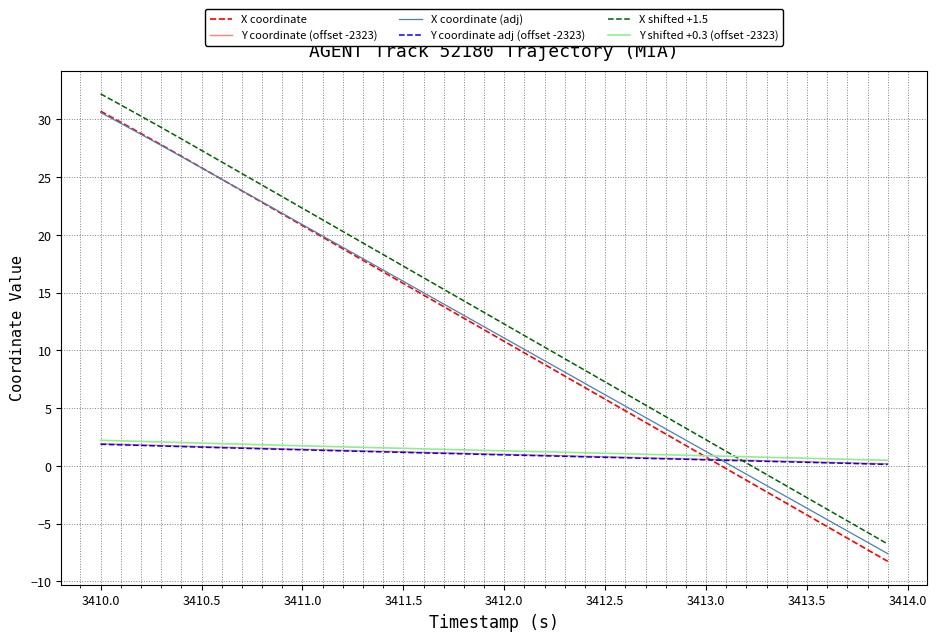

True or false: X coordinate and X shifted +1.5 cross at least once.

False